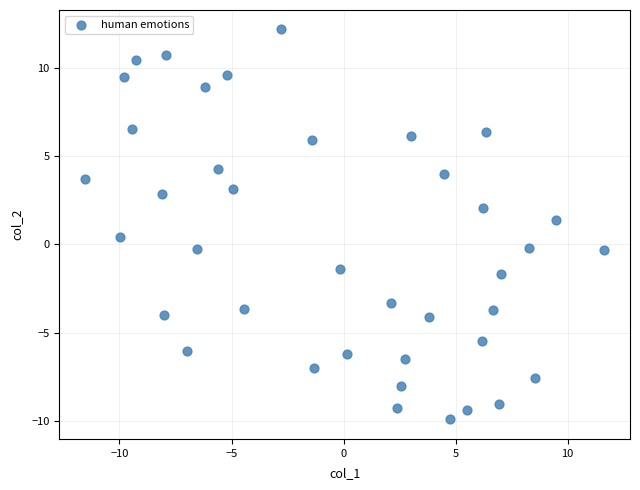

What is the range of Y values (max minus min)?

22.1